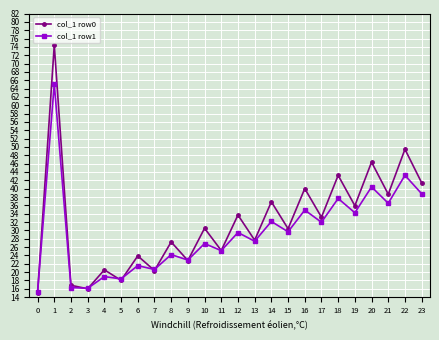

Rank the series by their average value, from lowest to highest.

col_1 row1, col_1 row0